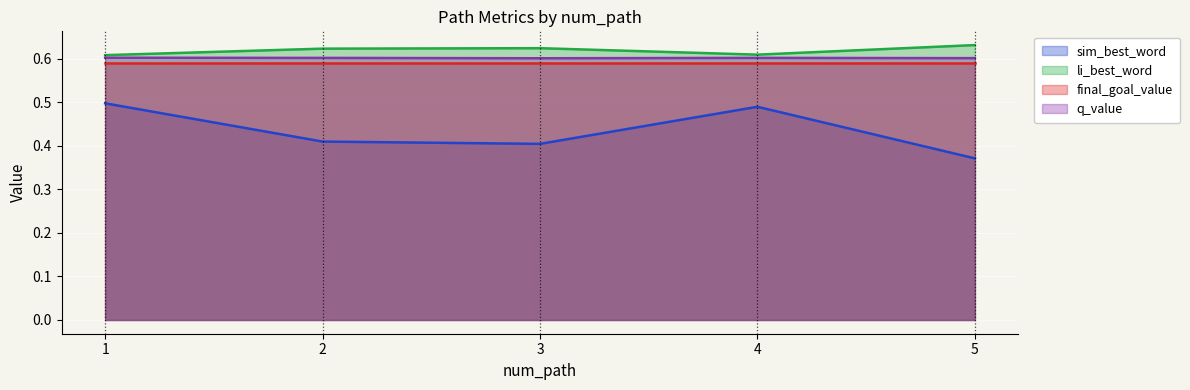

The value of sim_best_word at 1 is 0.8. True or false?

False